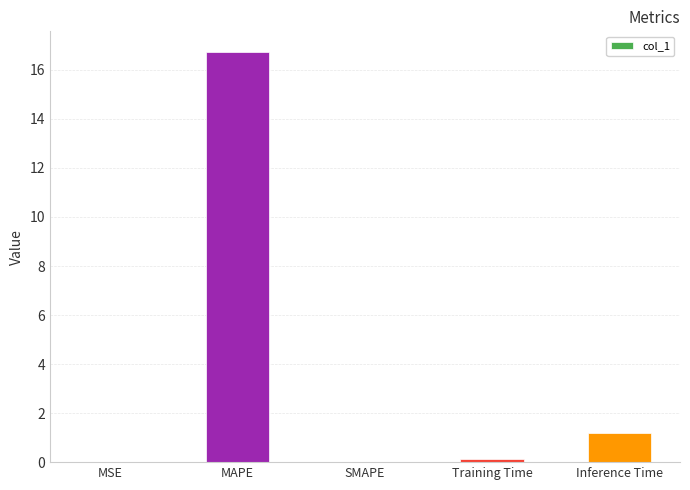

The value at SMAPE is -9.1. True or false?

False